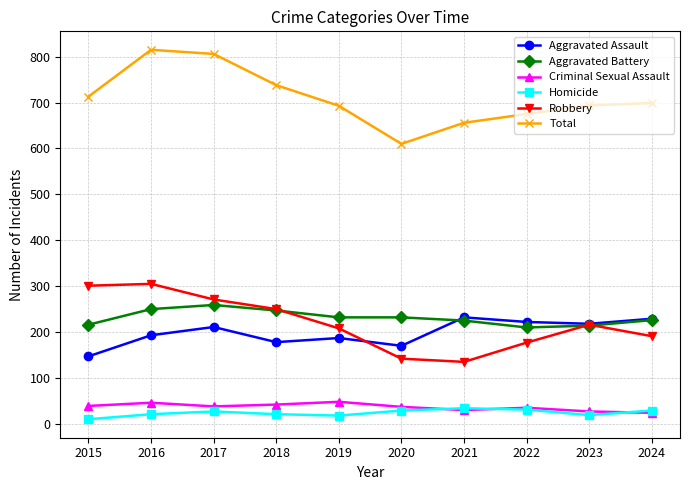

What is the value of the Homicide point at the 6th from the left?

29